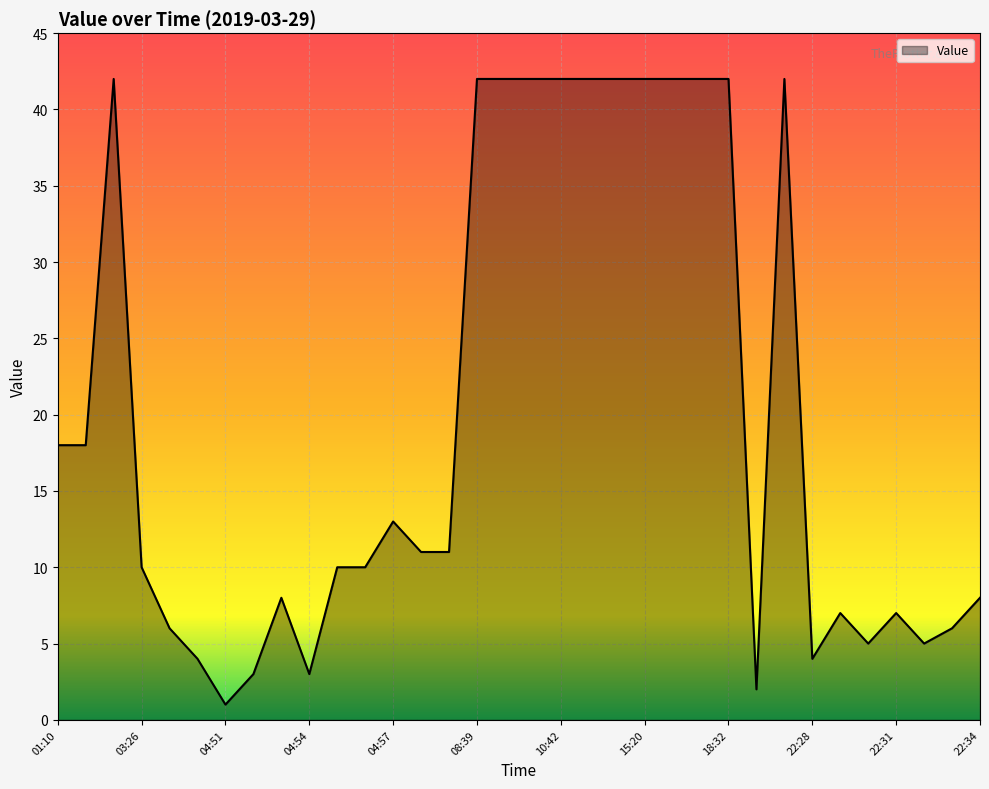

What is the average value?

20